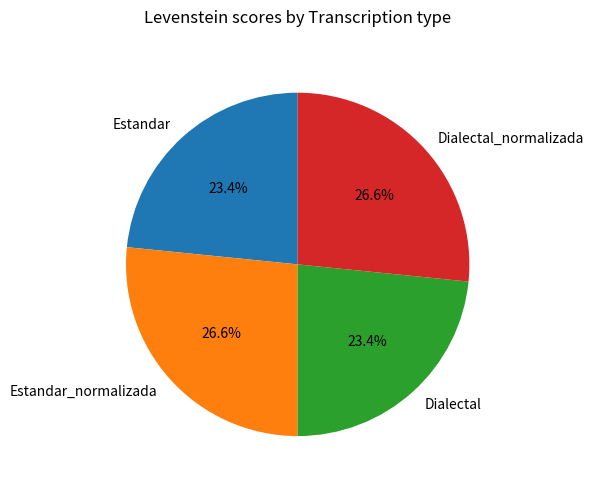

How many segments does this pie chart have?

4